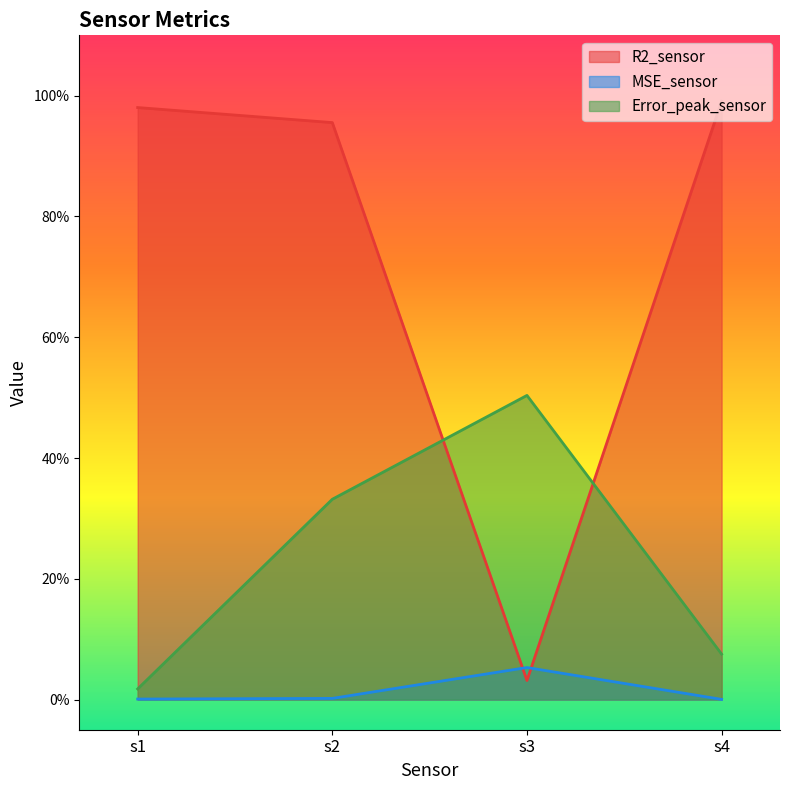

True or false: Error_peak_sensor and MSE_sensor cross at least once.

False